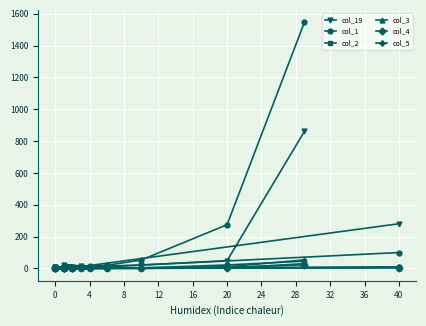

Is it true that col_2 equals 72 at −4?

False